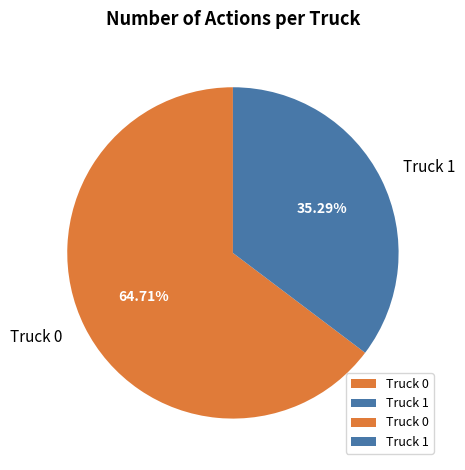

Rank the categories by value from highest to lowest.

Truck 0, Truck 1